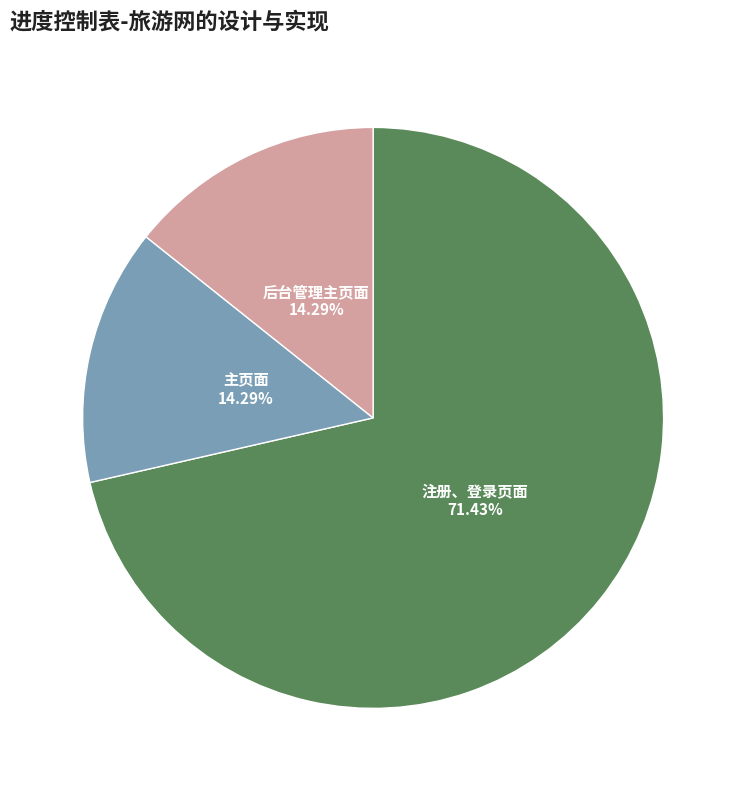

Is there a majority slice in this chart?

Yes